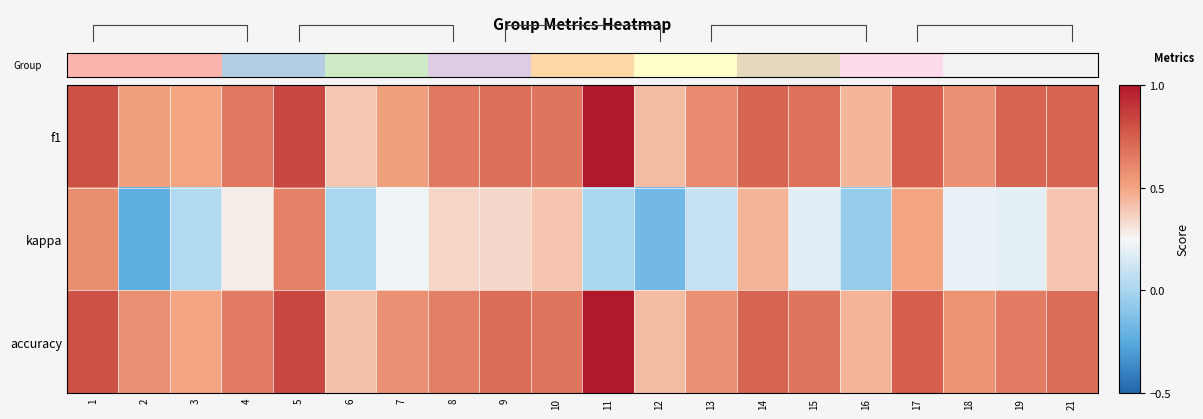

What is the difference between the highest and lowest values at 19?

0.5